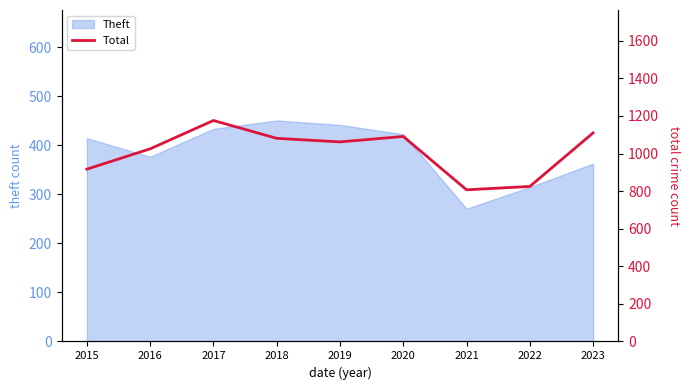

How many points are lower than both their immediate neighbors (excluding endpoints)?

2